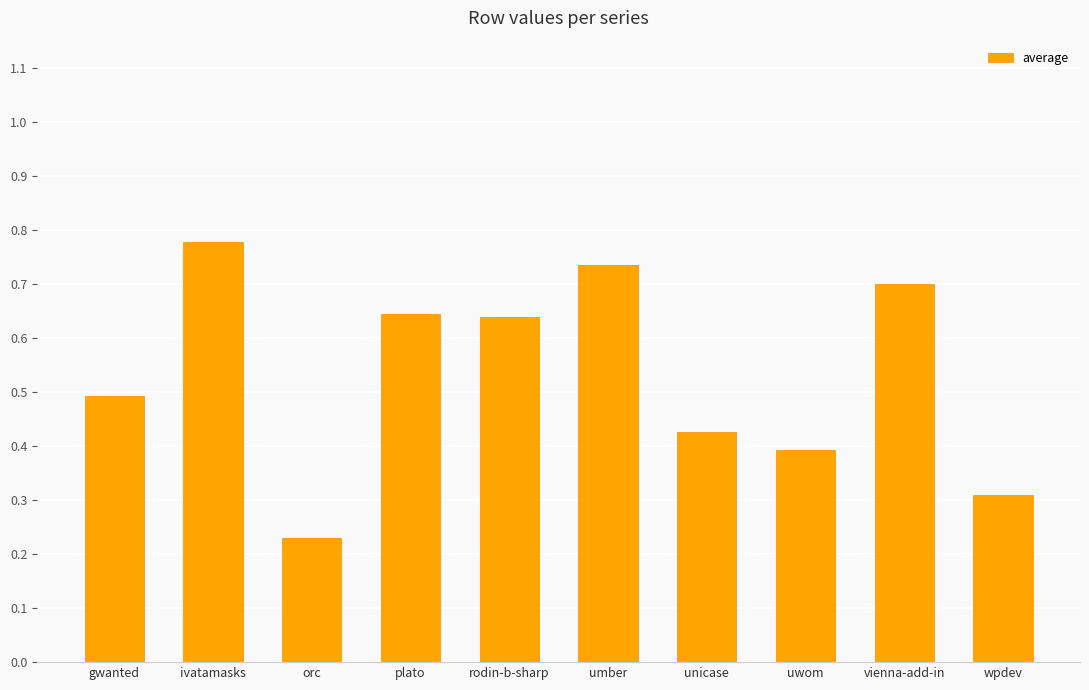

What is the difference between the maximum and second lowest values?

0.5